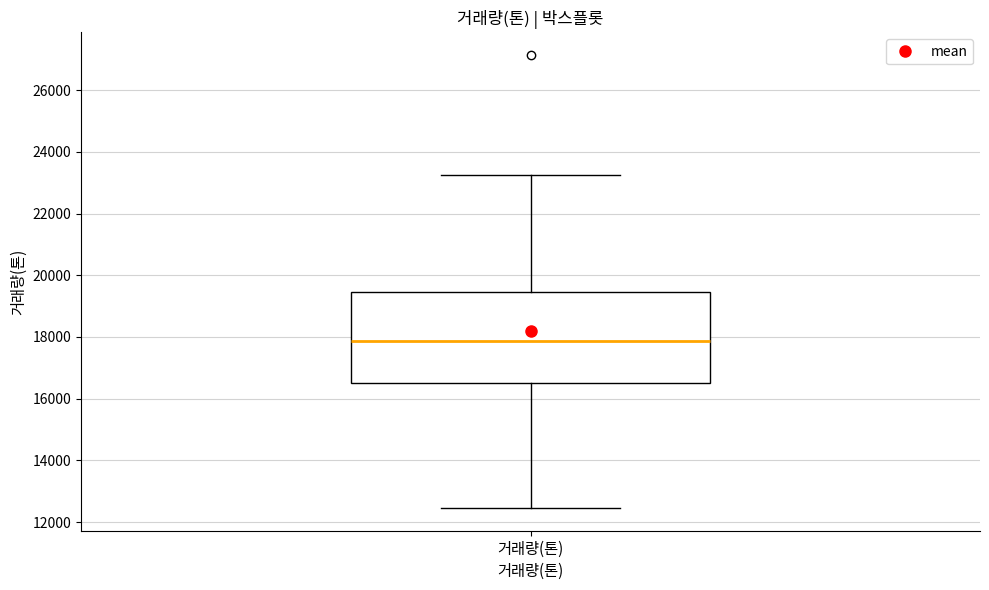

Read this box plot against the y-axis: the position of the median line, the range covered by the box, and the ends of both whiskers. The values are not printed on the chart, so give them approximately, as read against the axis.

median 17800, box 16400 to 19400, whiskers 12400 to 23200